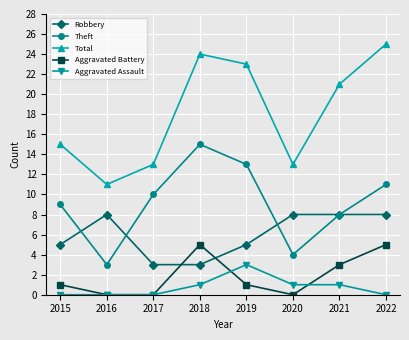

What is the spread (max minus min) of values at 2022?

25